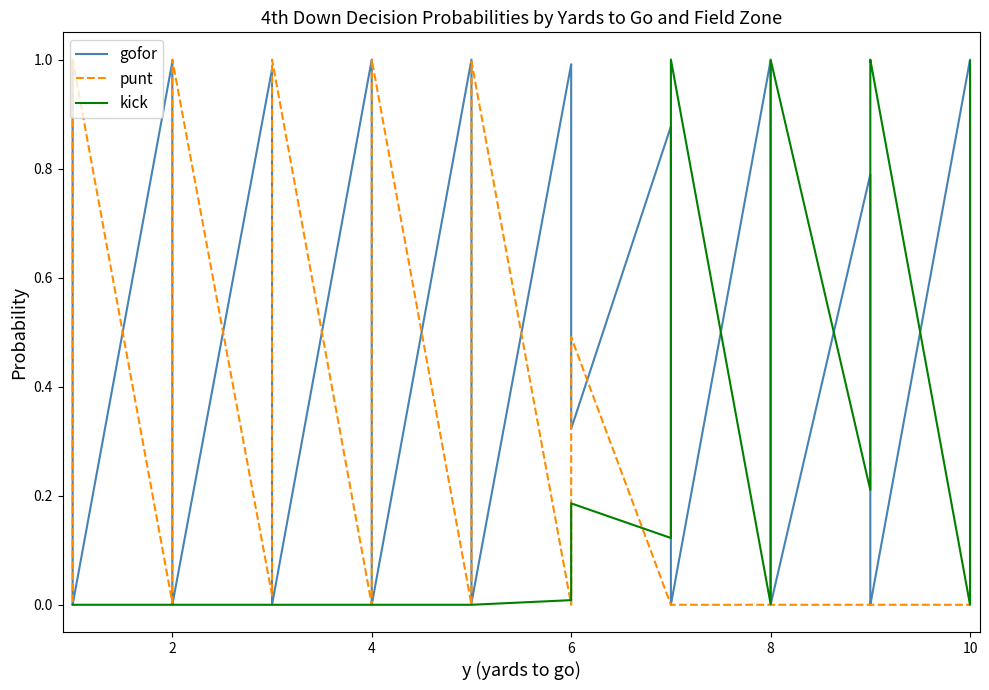

Does the chart display data point markers on the line(s)?

No